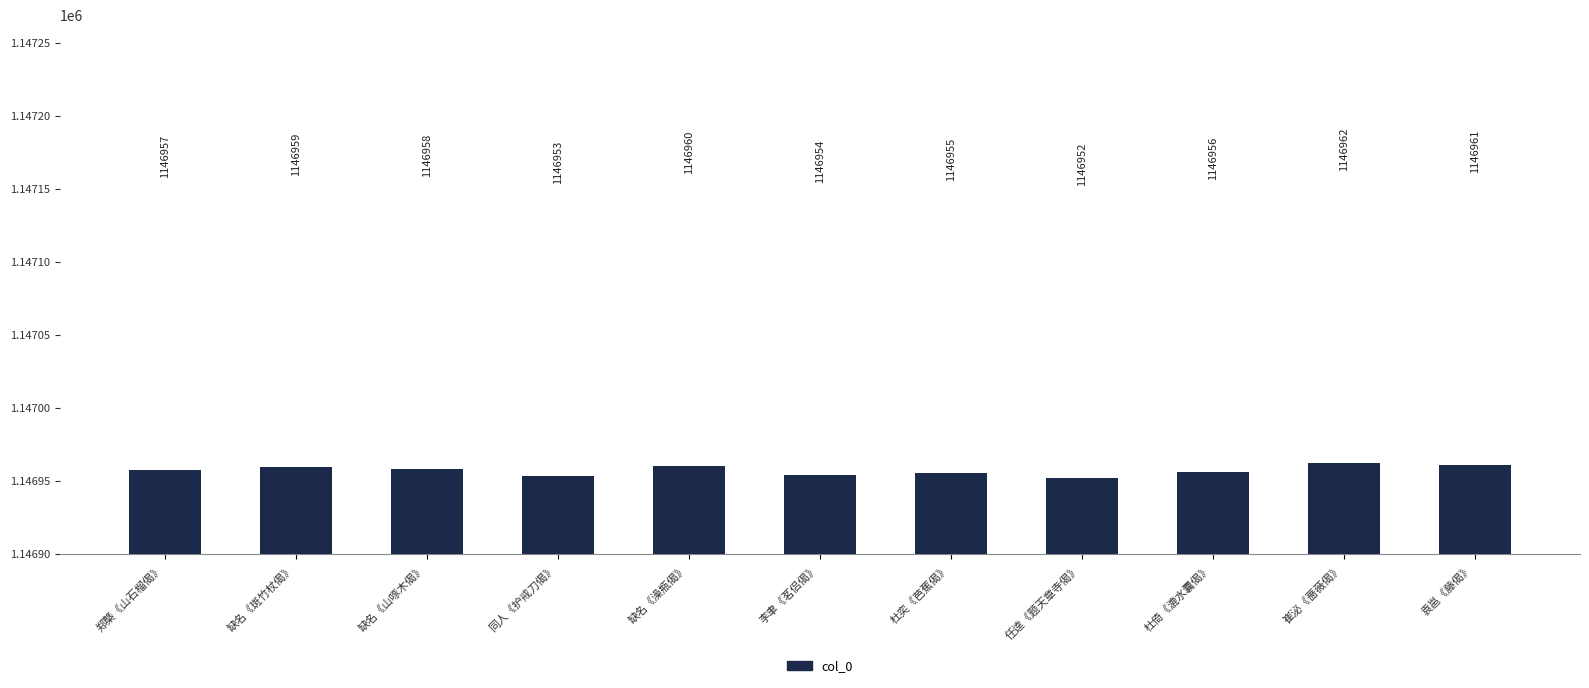

What is the average value?

1146957